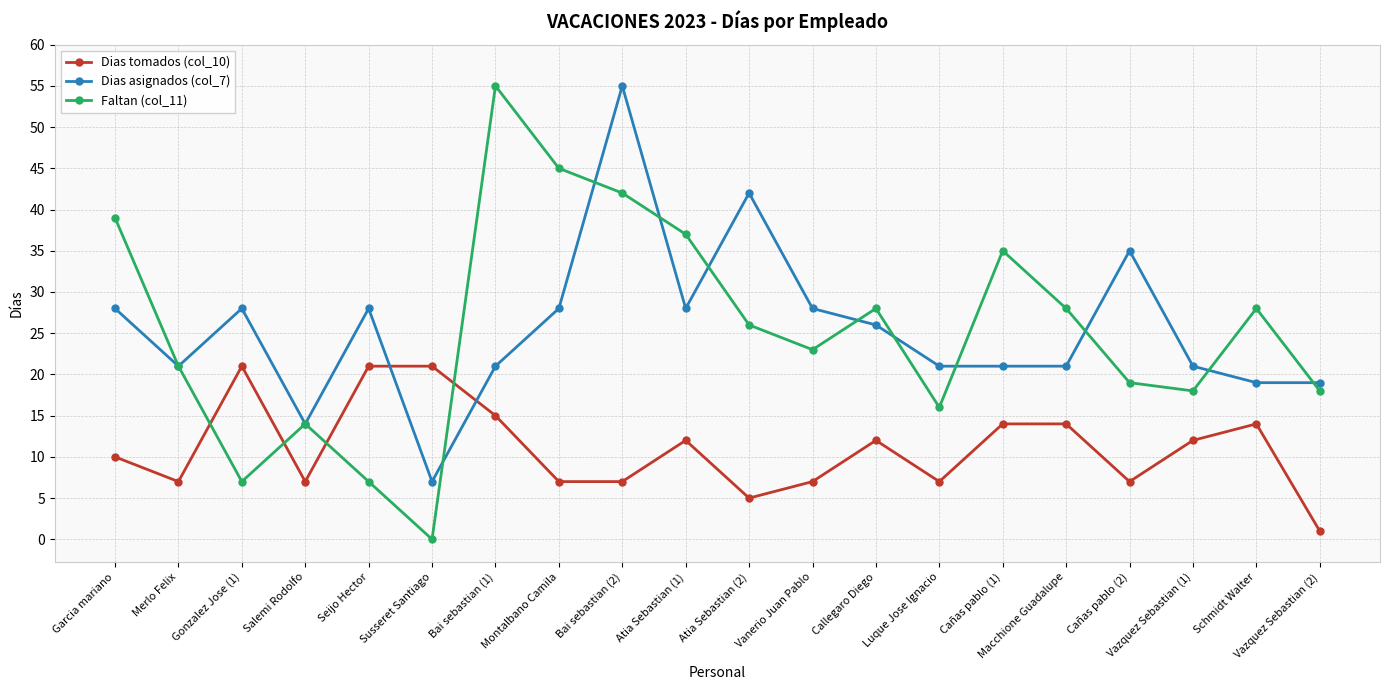

What is the sum of the Faltan (col_11) values at Salemi Rodolfo and Bai sebastian (2)?

56